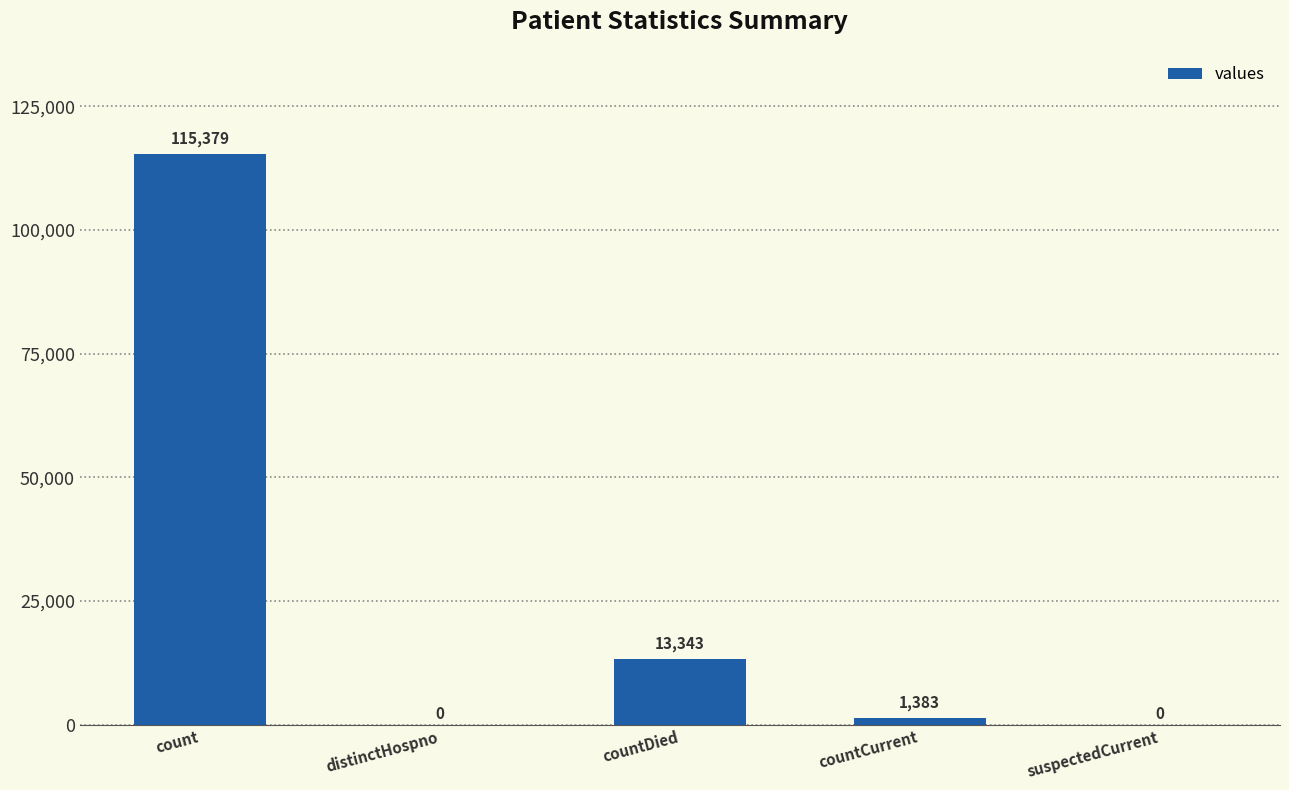

Reading left to right, what are all the values shown in this chart?

count=115379	distinctHospno=0	countDied=13343	countCurrent=1383	suspectedCurrent=0